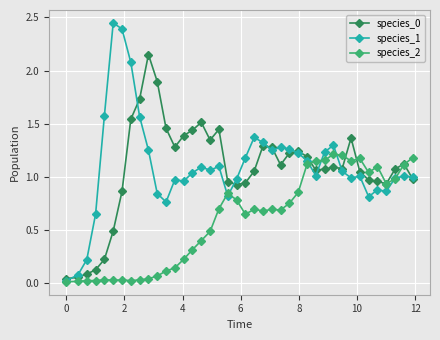

At how many categories does at least one series exceed 2?

4